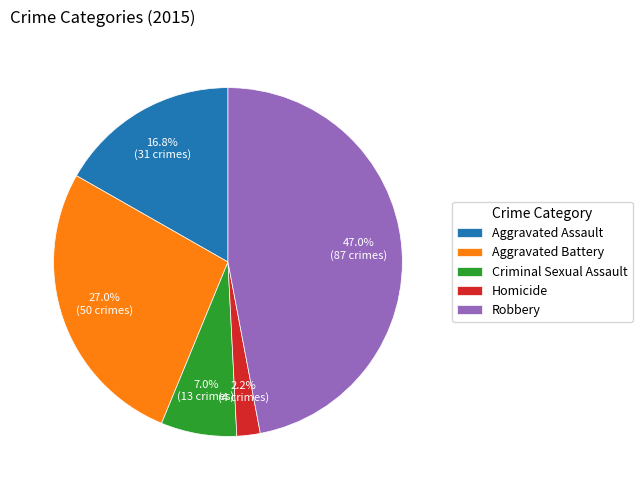

The Homicide slice represents 2% of the pie. True or false?

True